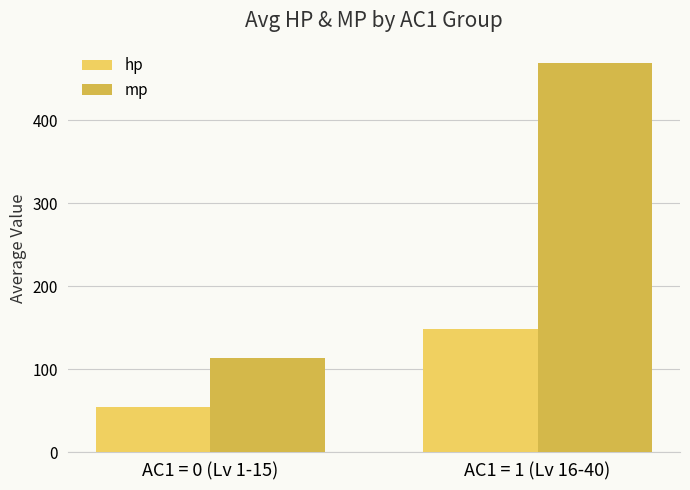

What is the minimum value for mp?

113